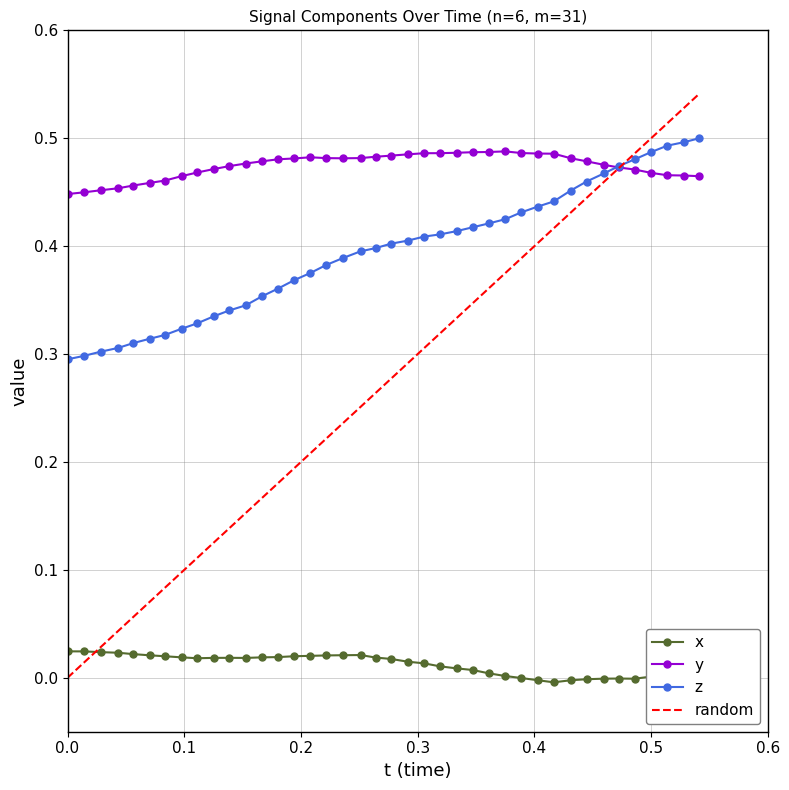

True or false: x has more than 2 interior local peaks.

True